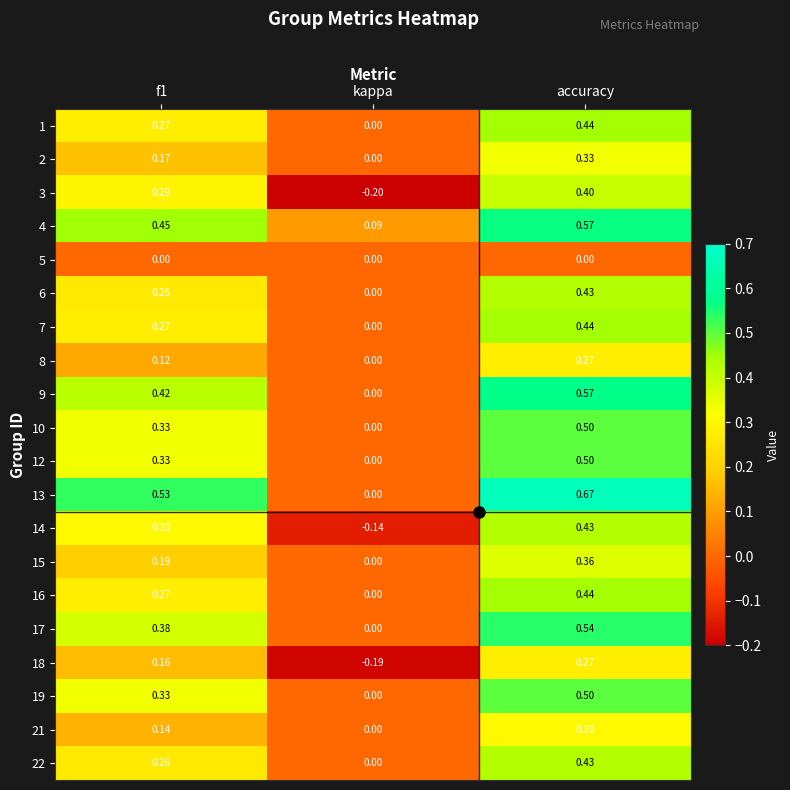

At which category is the sum across all series the highest?

accuracy